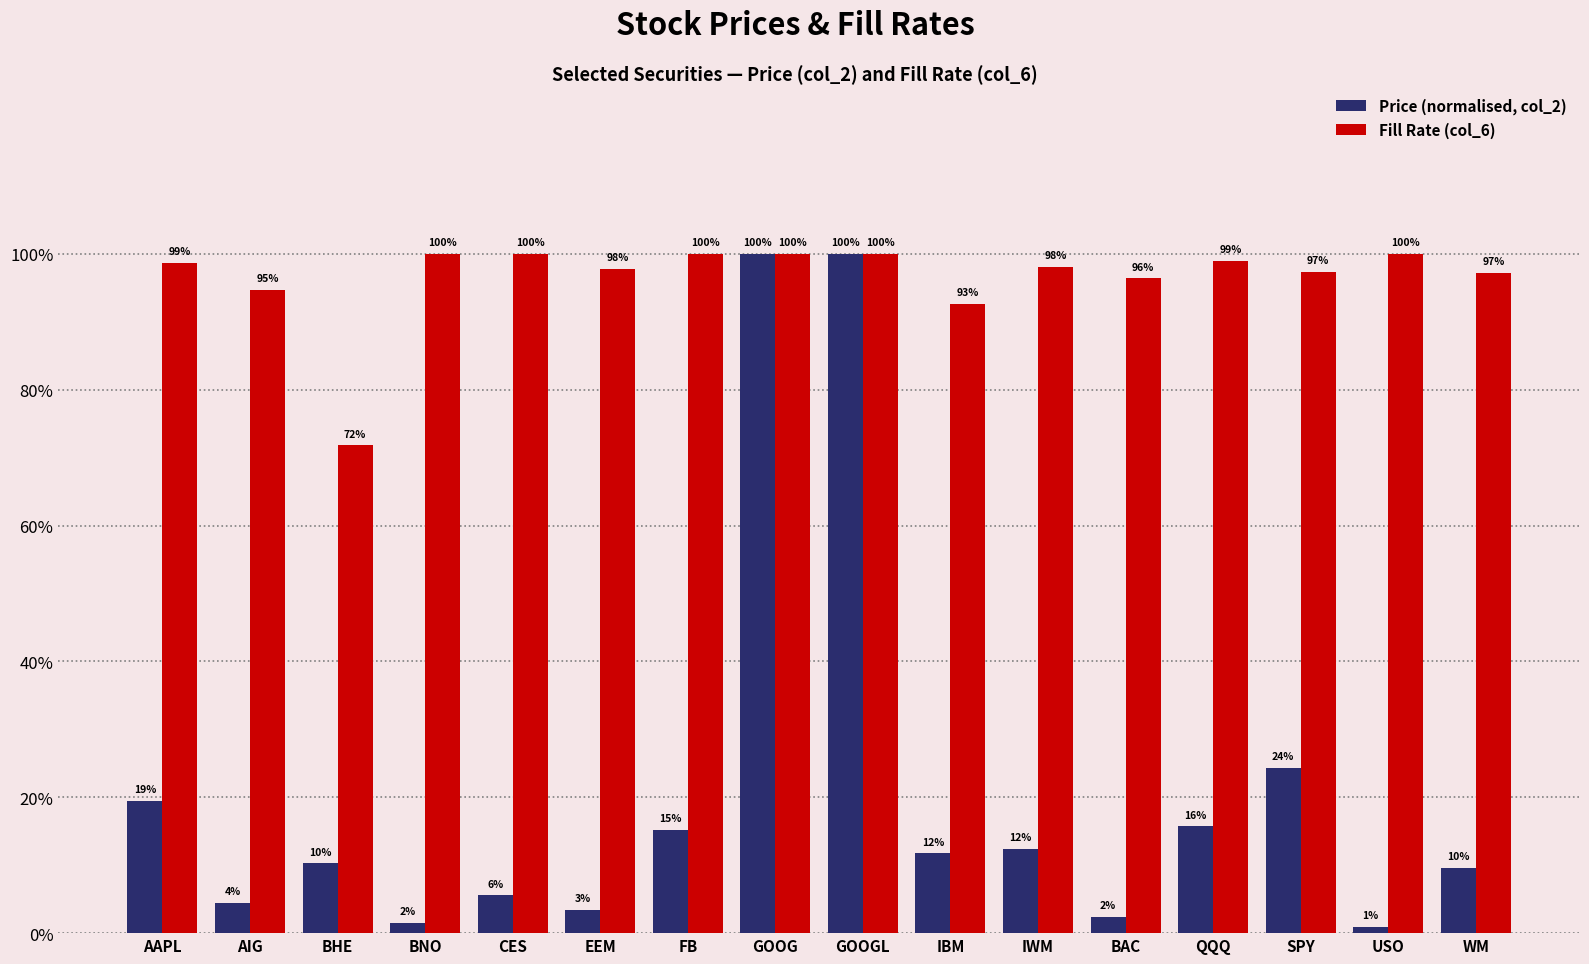

Which series has the widest spread of values?

Price (normalised, col_2)